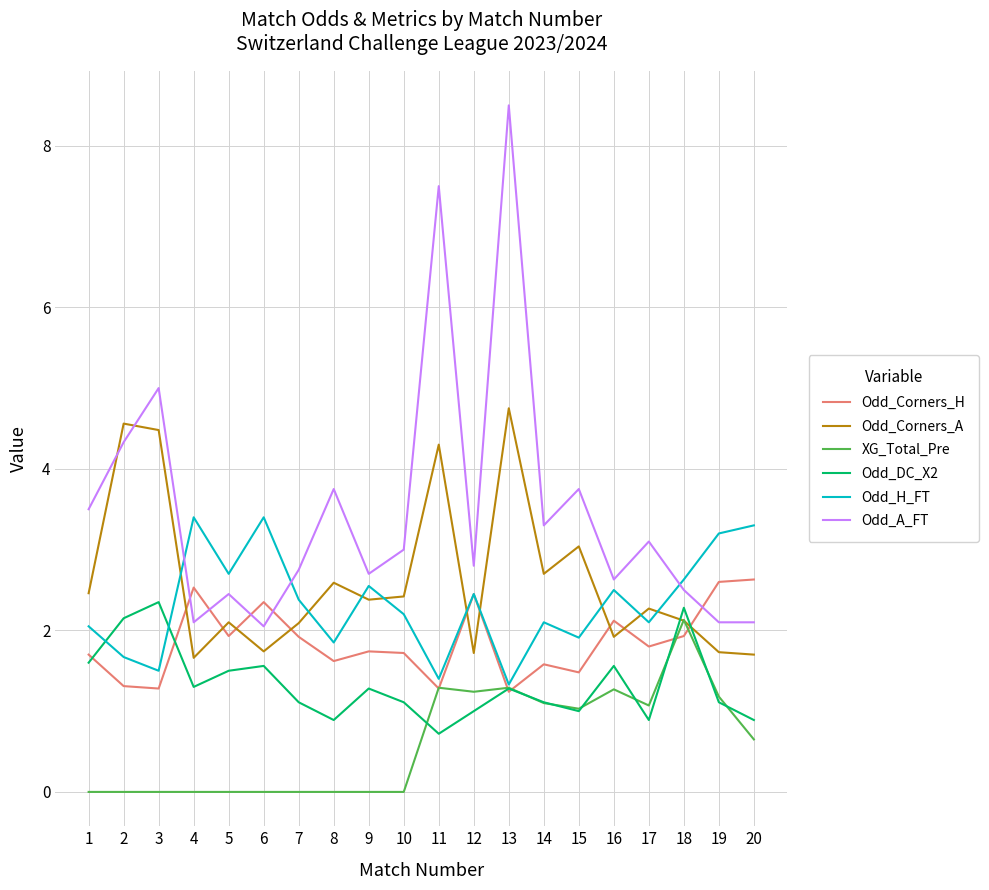

Does the chart have visible grid lines?

Yes